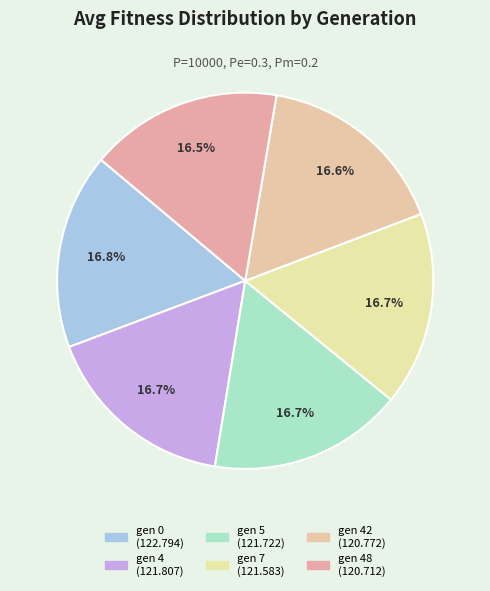

How many slices are in this pie chart?

6